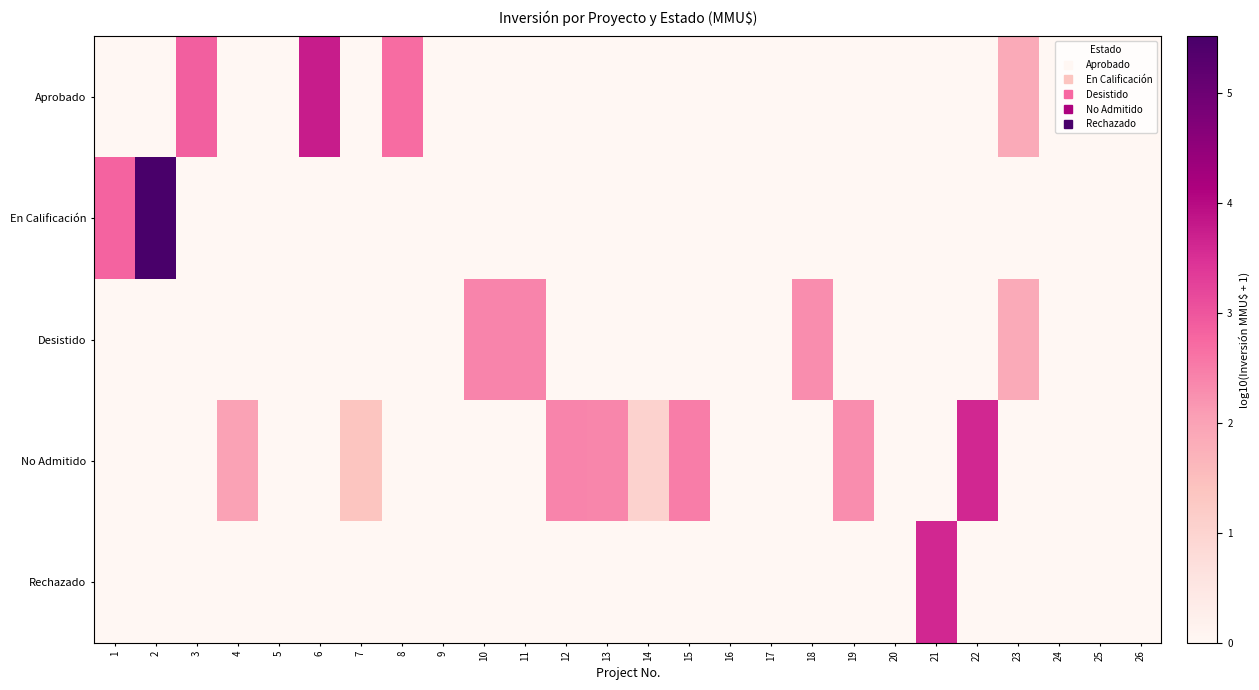

Rank the series by their maximum value, from highest to lowest.

En Calificación, Aprobado, No Admitido, Rechazado, Desistido